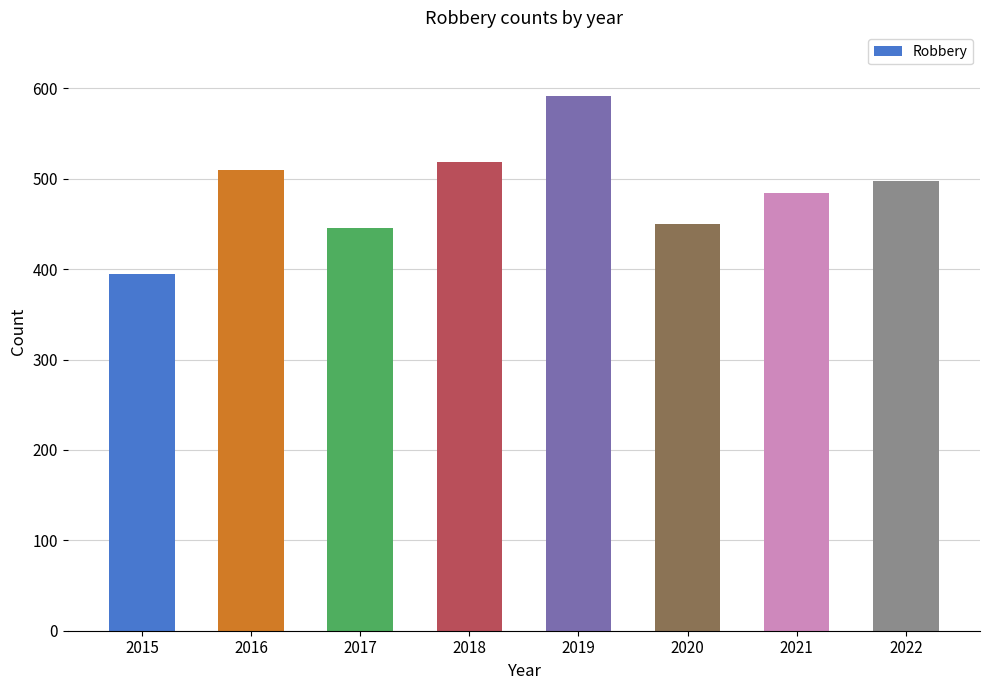

What is the ratio of the value at 2022 to the value at 2017?

1.1